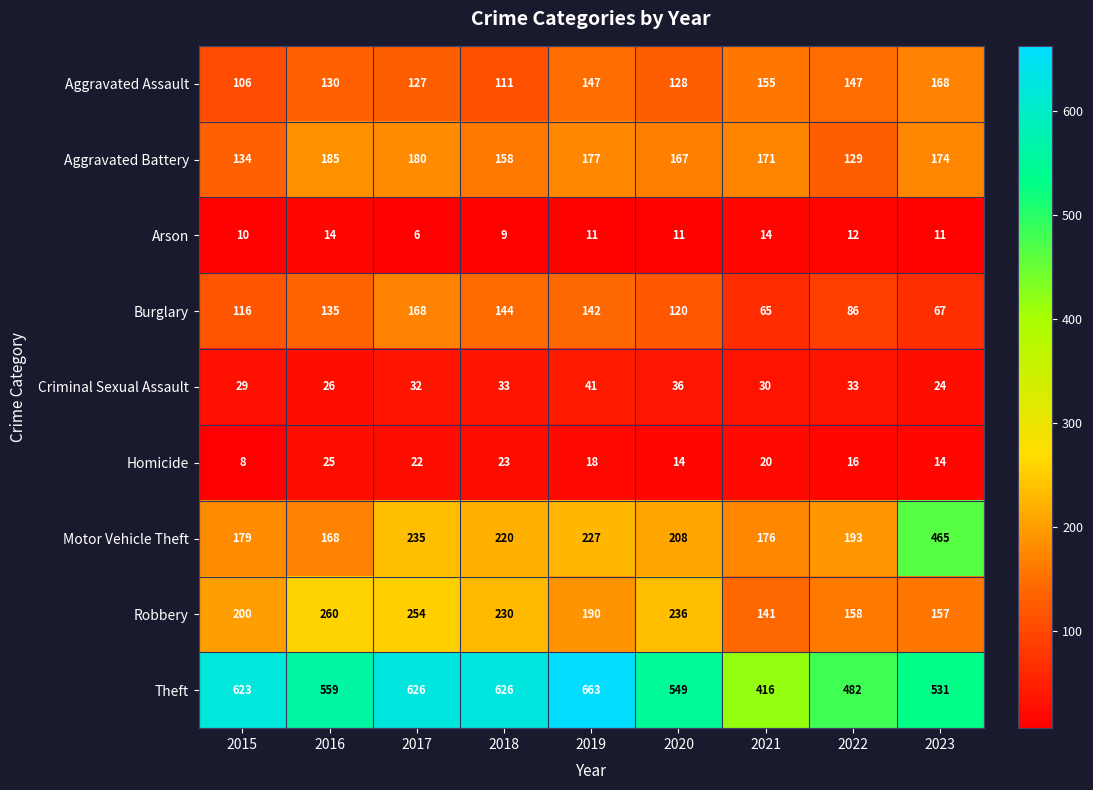

What is the difference between the second highest and minimum values in the Homicide series?

15